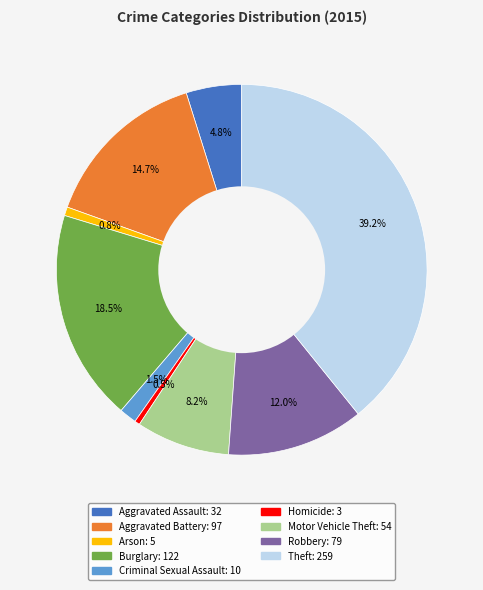

What is the largest slice in the pie chart?

Theft